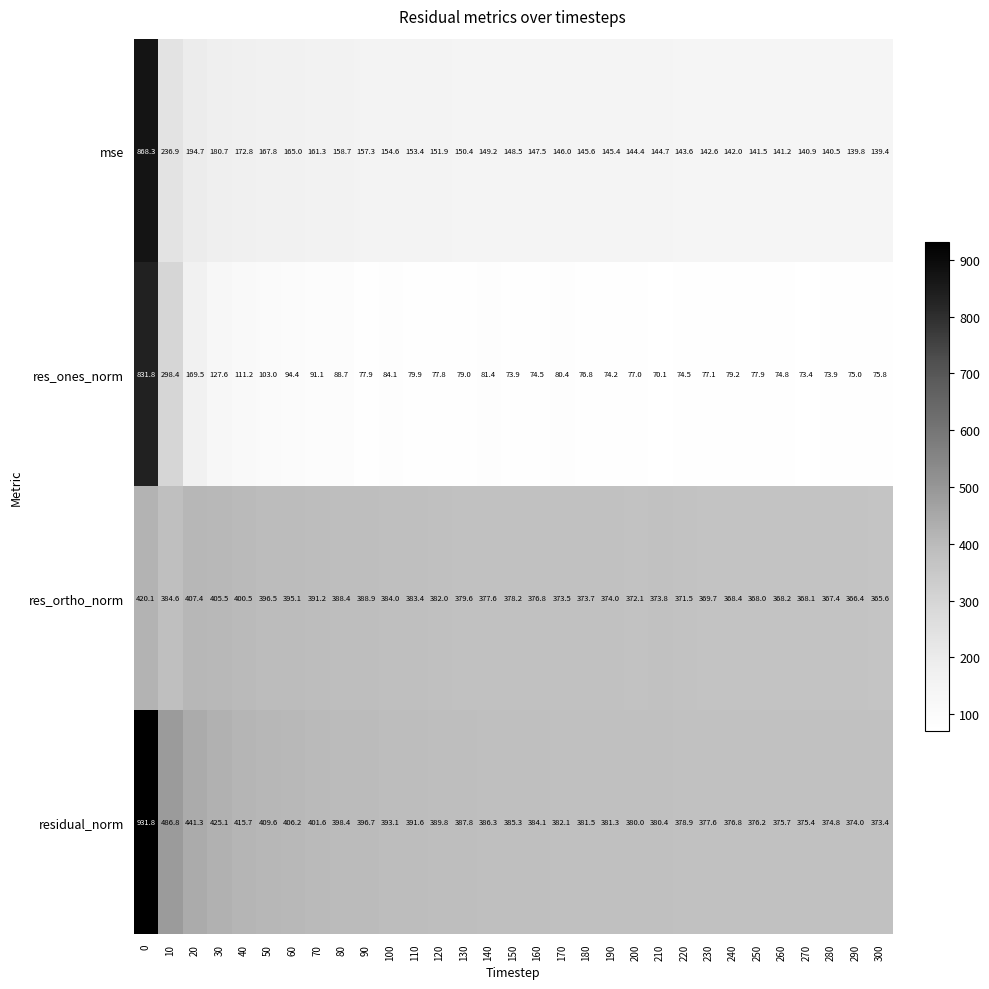

Which series has the largest range (max minus min)?

res_ones_norm